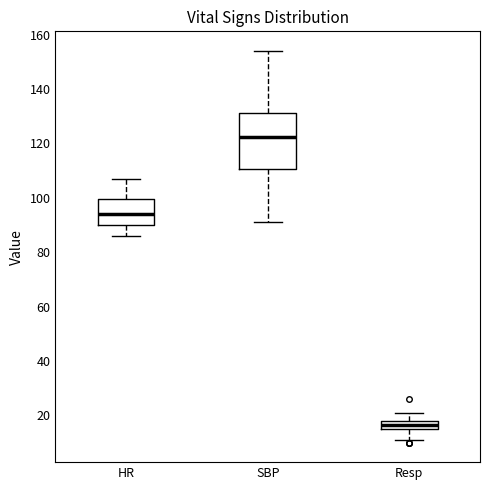

Reading left to right, transcribe this box plot: for each box, give where its median line is, the range the box spans, and where its two whiskers end, as read against the y-axis. The values are not printed on the chart, so give them approximately, as read against the axis.

HR: median 94, box 90 to 100, whiskers 86 to 108
SBP: median 122, box 110 to 132, whiskers 92 to 154
Resp: median 16 (inside the box), box 16 to 18, whiskers 12 to 22